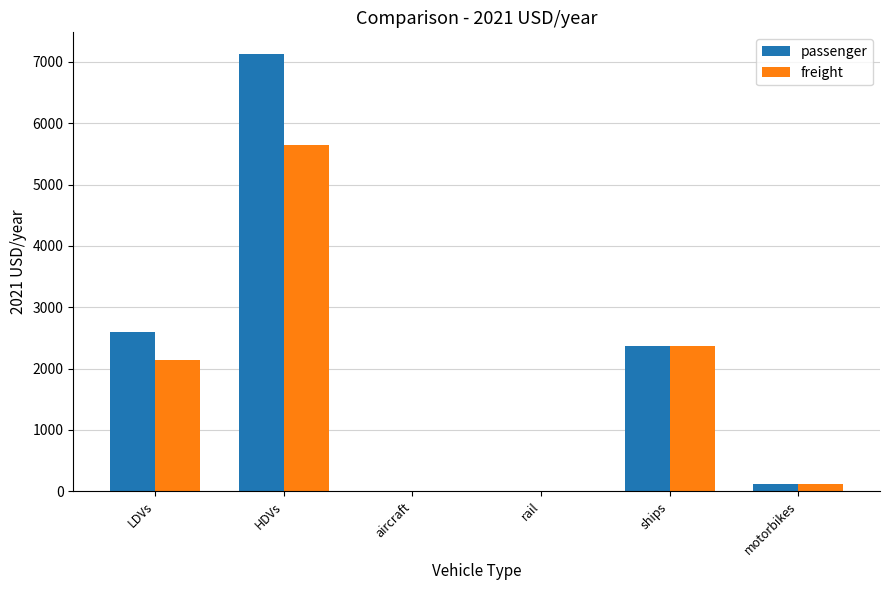

Is it true that freight equals 2286.6 at rail?

False